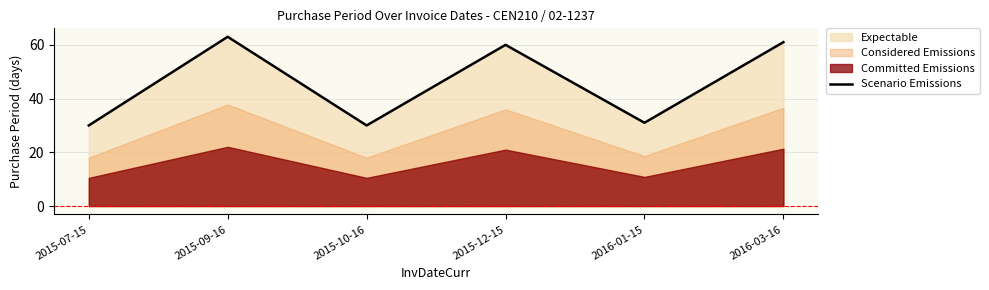

Which has a higher value, 2015-12-15 or 2015-10-16?

2015-12-15